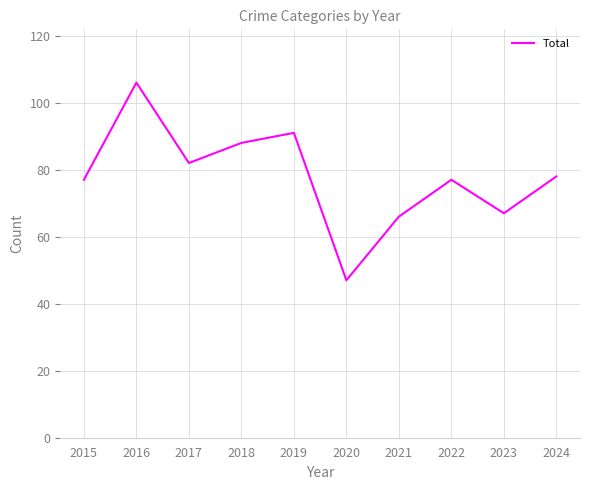

At which category does the chart reach its peak across all series?

2016